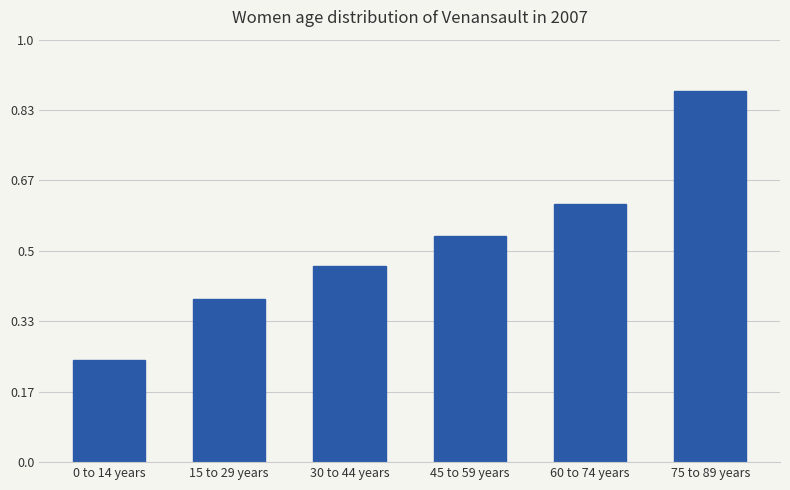

Rank the categories by value from highest to lowest.

75 to 89 years, 60 to 74 years, 45 to 59 years, 30 to 44 years, 15 to 29 years, 0 to 14 years